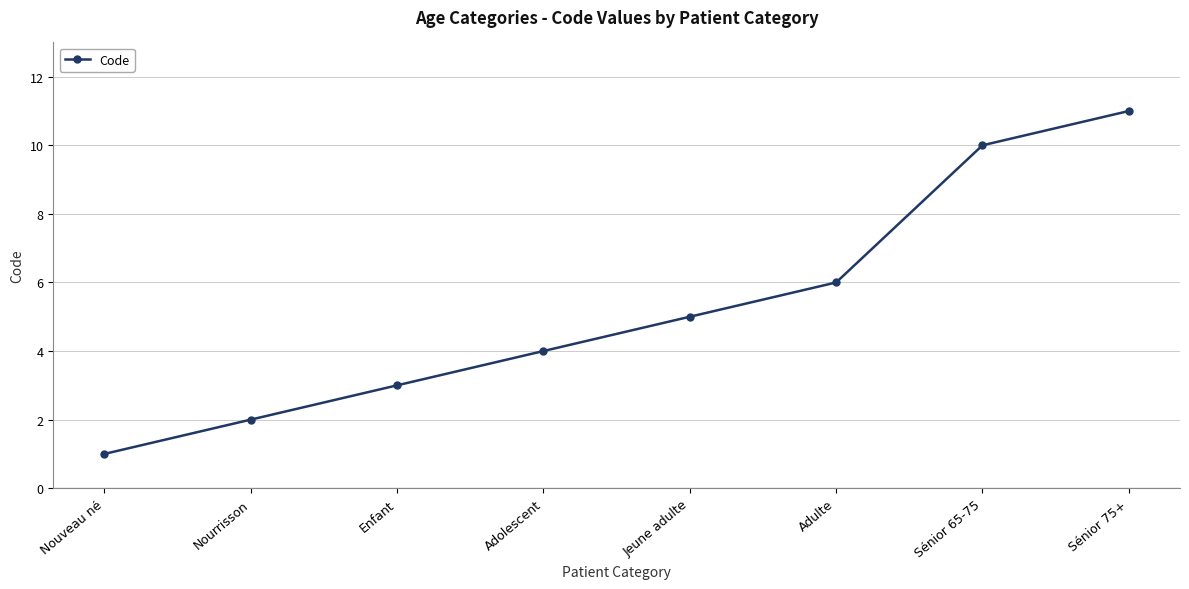

How many lines are shown in the chart?

1